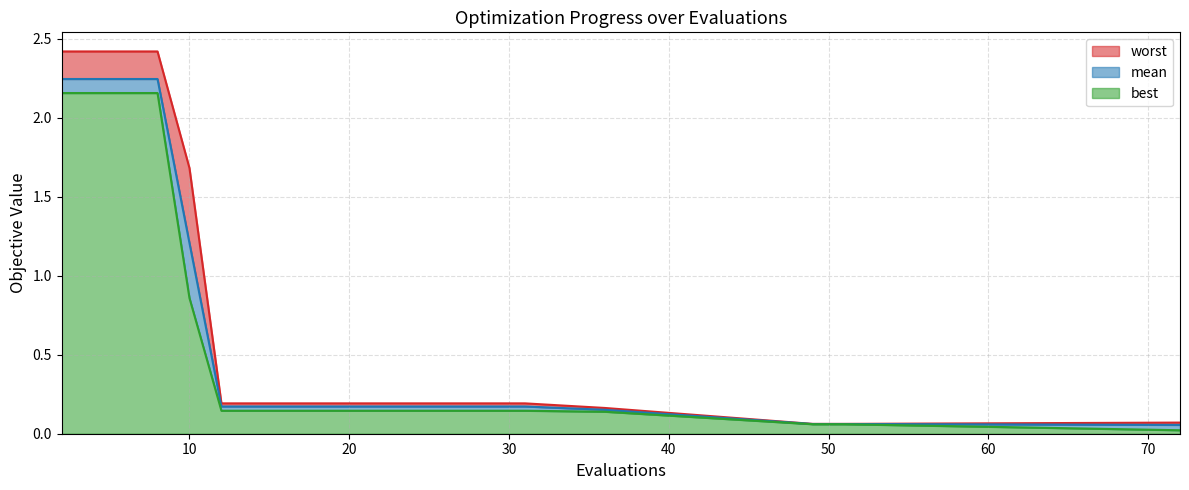

Count the number of data series in this chart.

3